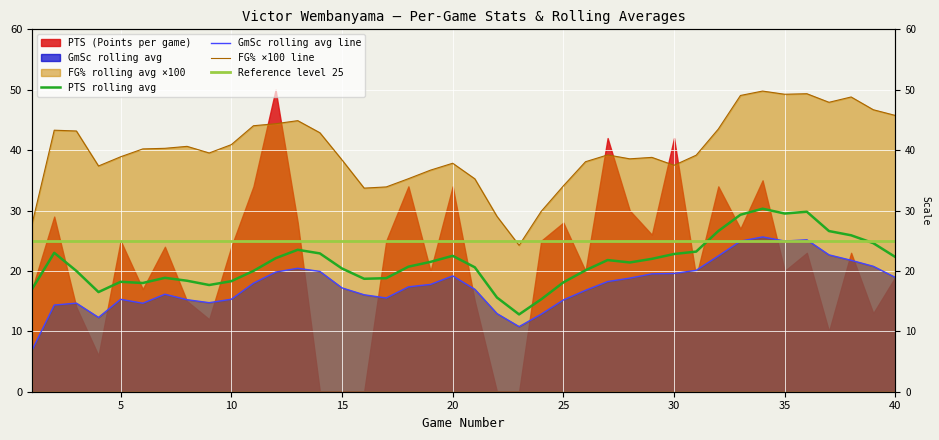

True or false: GmSc_rolling_avg and PTS_rolling_avg cross at least once.

False